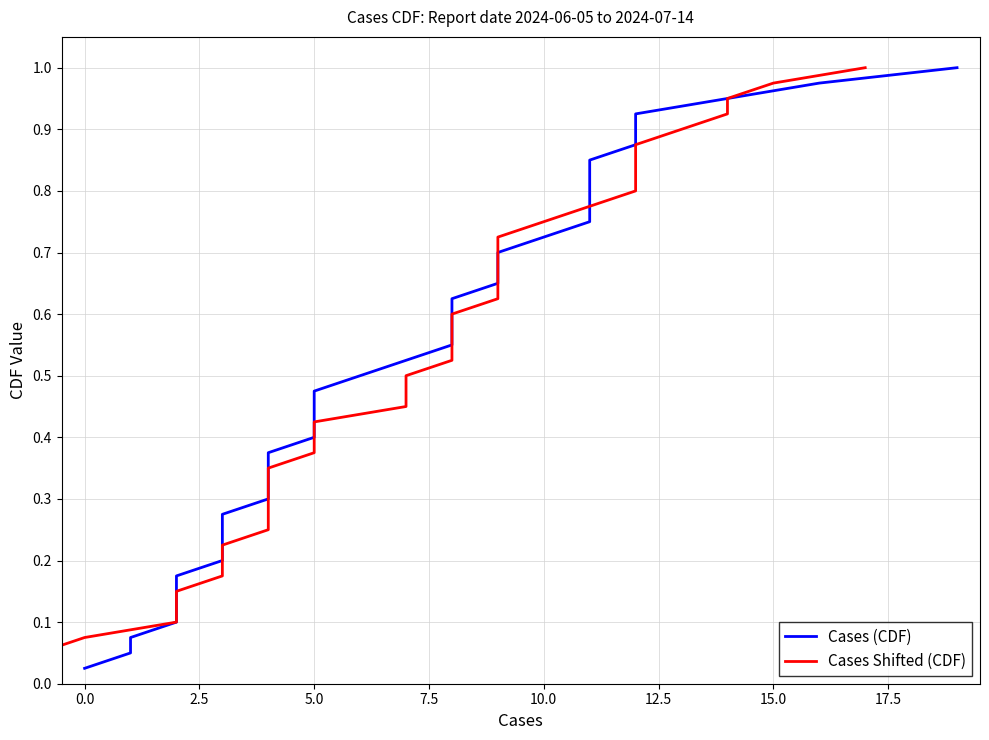

How many series are shown in this chart?

2